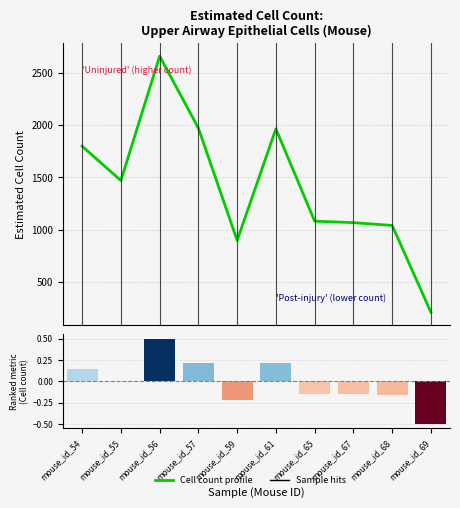

Reading left to right, what are all the values shown in this chart?

mouse_id_54=1798	mouse_id_55=1470	mouse_id_56=2659	mouse_id_57=1971	mouse_id_59=898	mouse_id_61=1964	mouse_id_65=1082	mouse_id_67=1068	mouse_id_68=1041	mouse_id_69=212